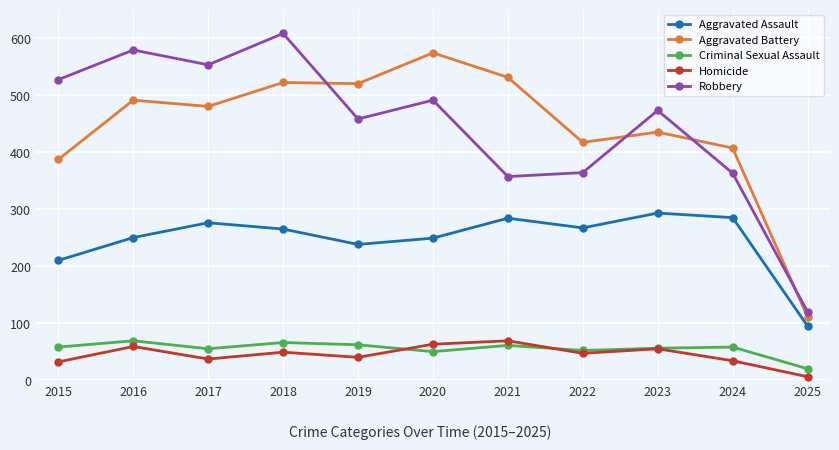

What is the maximum value for Homicide?

69